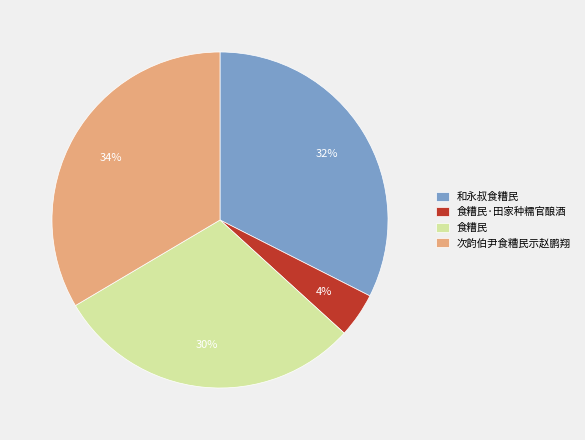

How many segments does this pie chart have?

4